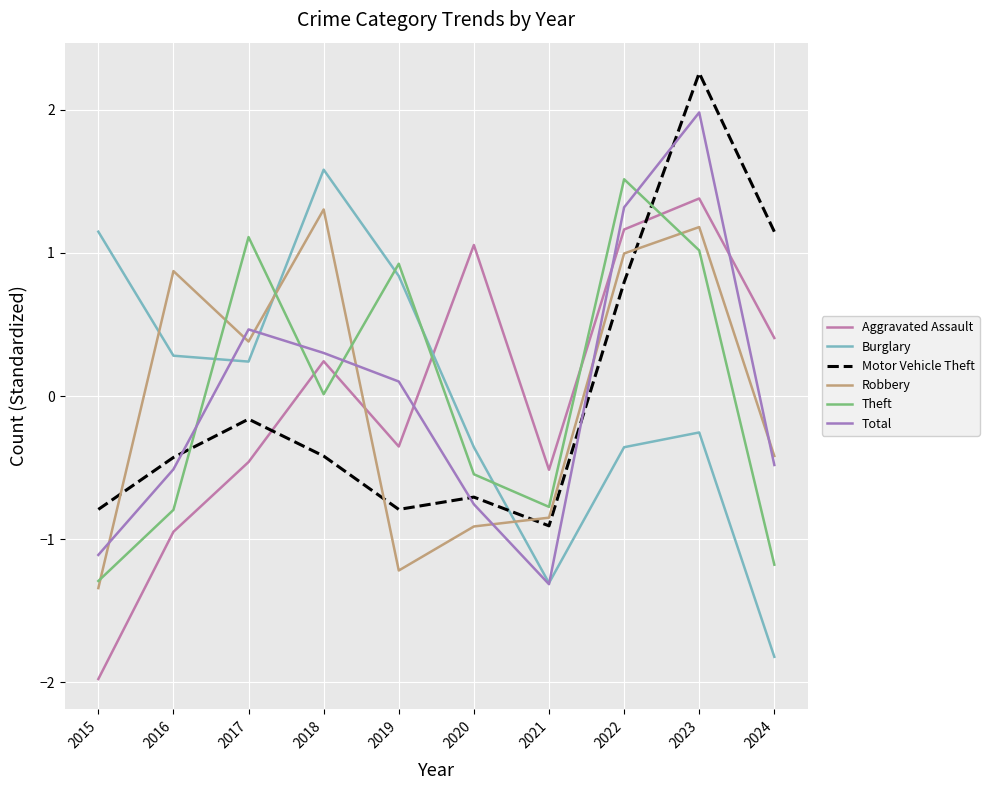

True or false: Burglary has more than 1 points higher than both neighbors.

True